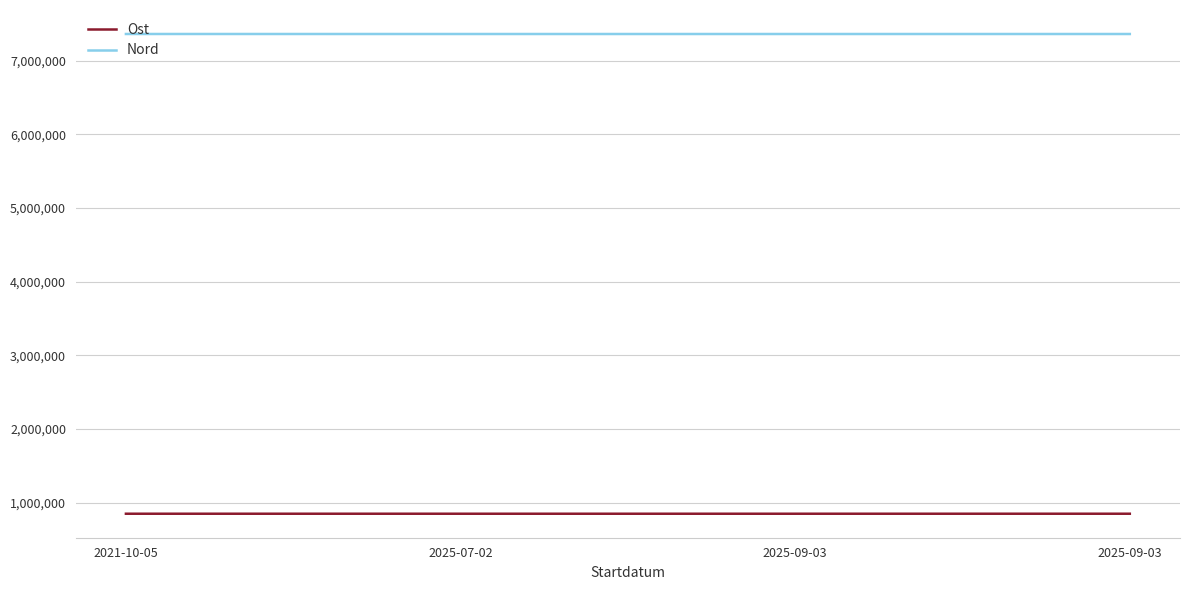

Count the number of categories in the chart.

4